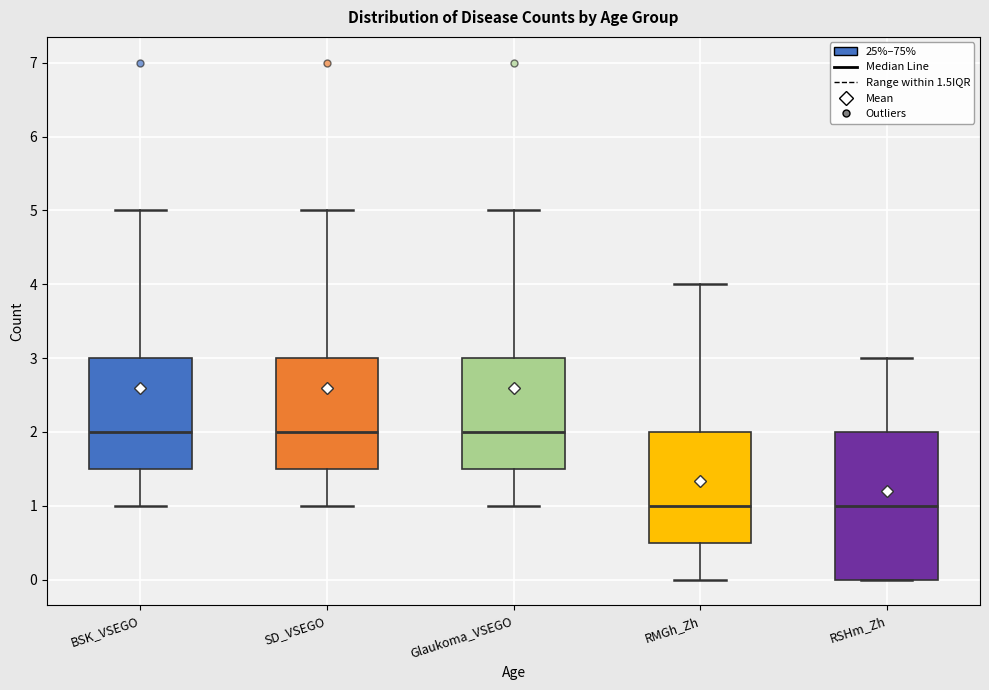

Where does the median line of the box for RSHm_Zh sit on the y-axis? The values are not printed on the chart, so give them approximately, as read against the axis.

1.0